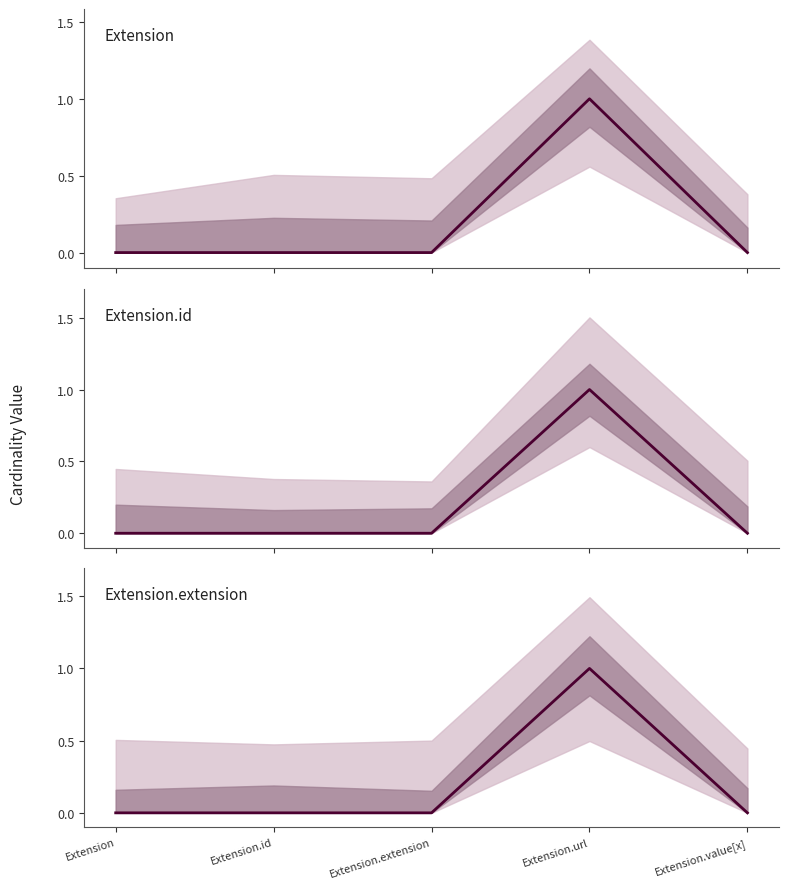

What is the label of the 3rd point from the left?

Extension.extension